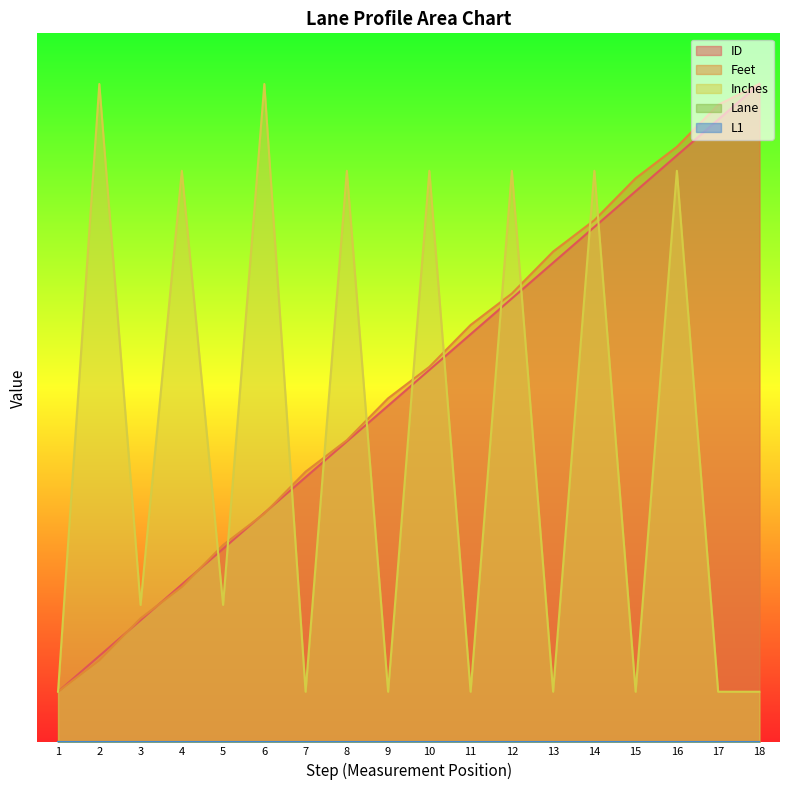

Reading left to right, transcribe all the data shown in this chart.

ID: 5.0	8.5	12.1	15.6	19.1	22.6	26.2	29.7	33.2	36.8	40.3	43.8	47.4	50.9	54.4	57.9	61.5	65.0
Feet: 5.0	8.1	12.2	15.3	19.5	22.6	26.7	29.8	34.0	37.1	41.2	44.3	48.4	51.6	55.7	58.8	62.9	65.0
Inches: 5.0	65.0	13.6	56.4	13.6	65.0	5.0	56.4	5.0	56.4	5.0	56.4	5.0	56.4	5.0	56.4	5.0	5.0